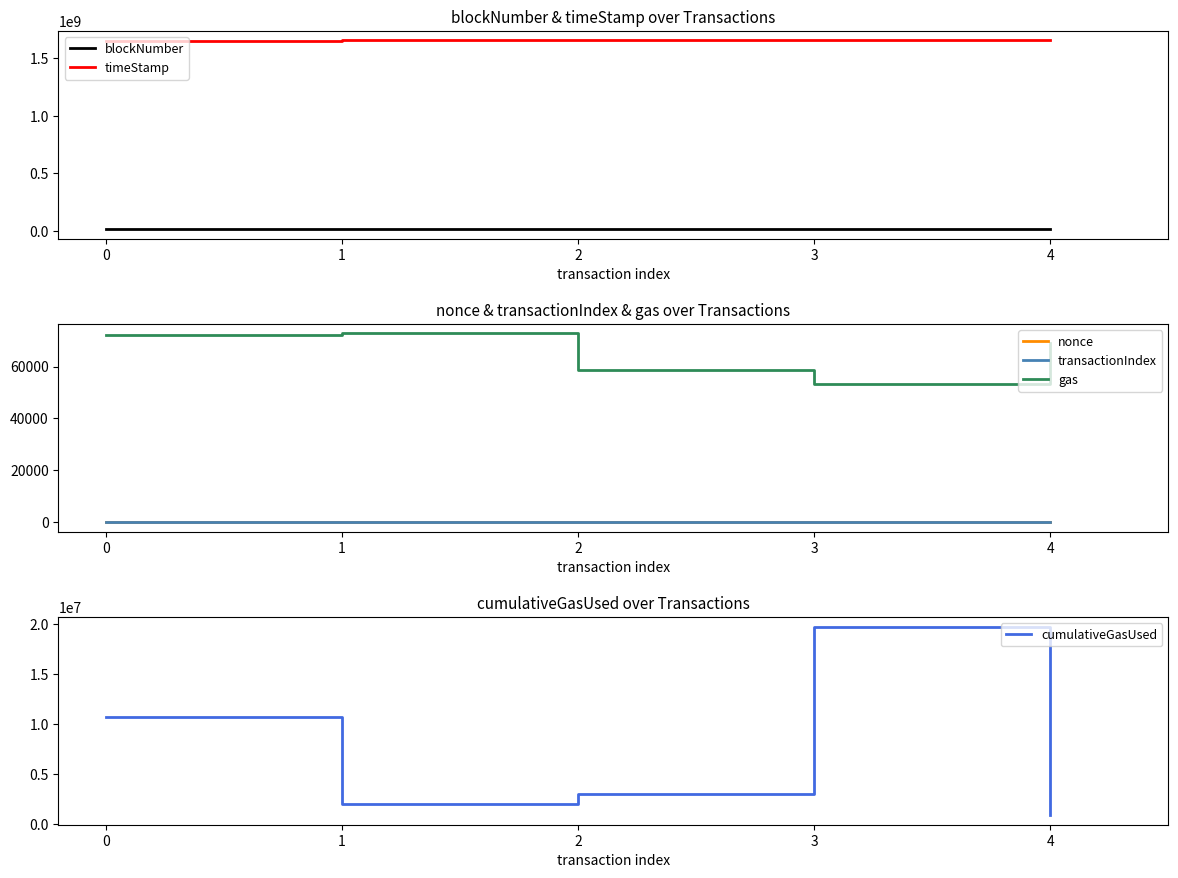

True or false: cumulativeGasUsed and nonce cross at least once.

False